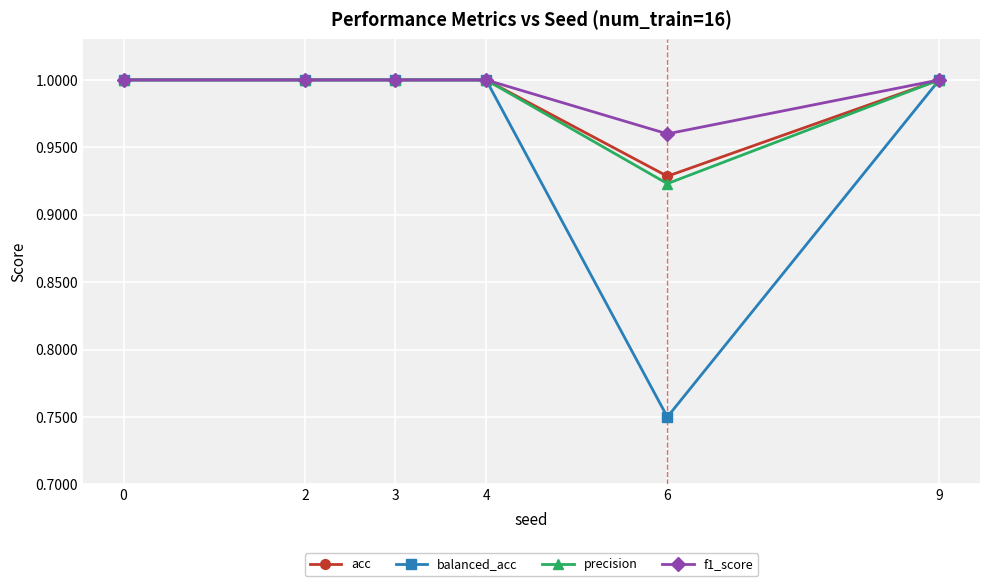

At which label is balanced_acc closest to 0?

6